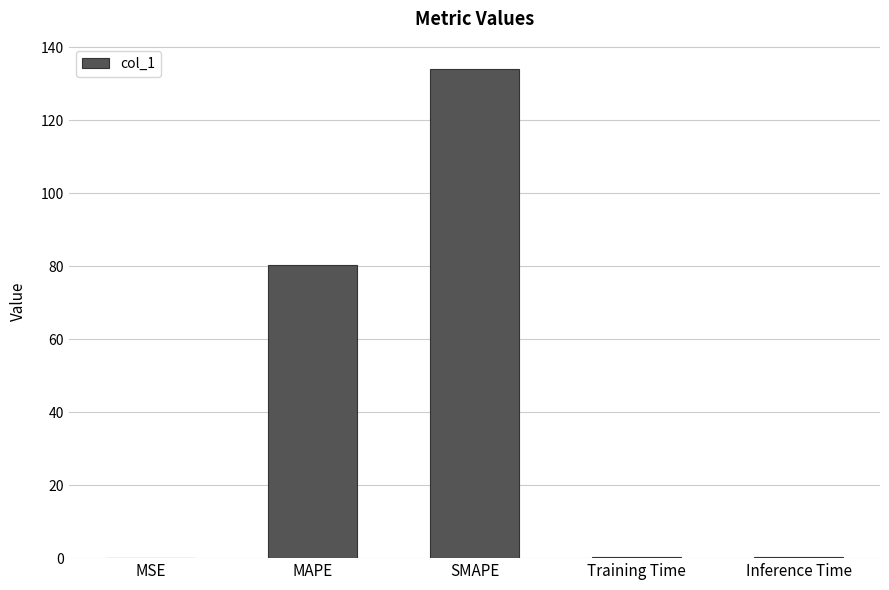

The chart shows a value of 0.1 at MSE. True or false?

True